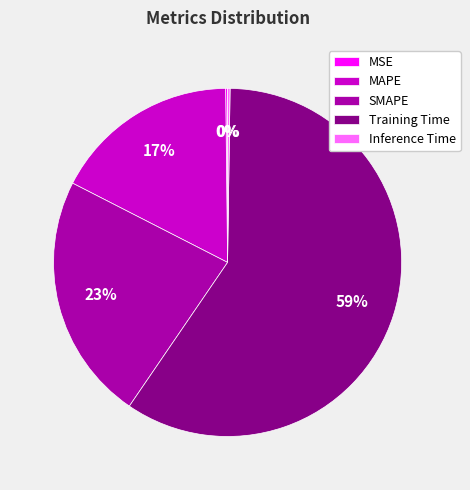

What is the largest slice in the pie chart?

Training Time